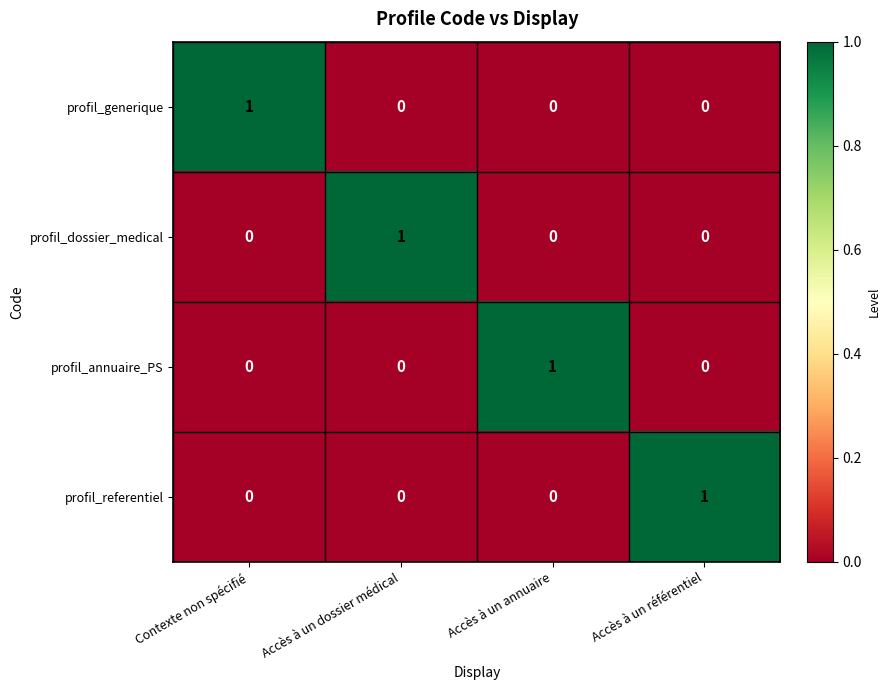

How many profil_generique values are between 0 and 1?

4